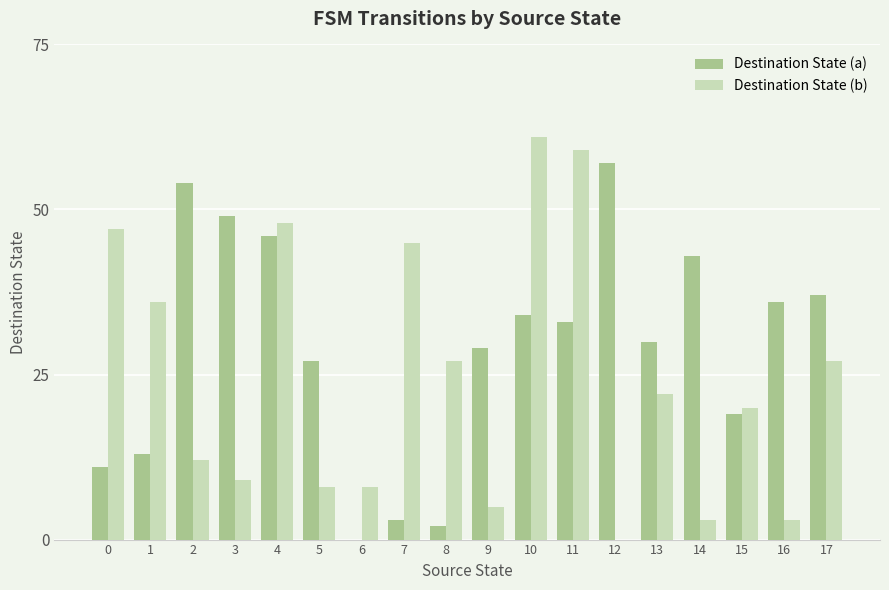

Between 3 and 15, which series saw the biggest shift?

Destination State (a)